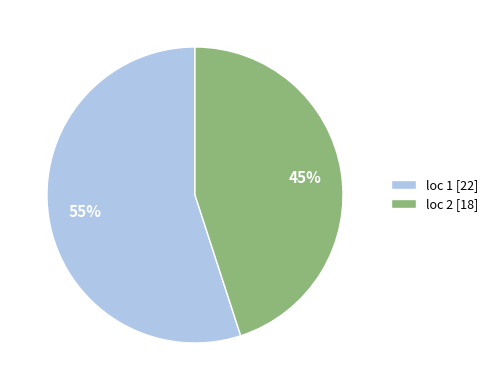

To the nearest percent, what is the average slice percentage?

50%